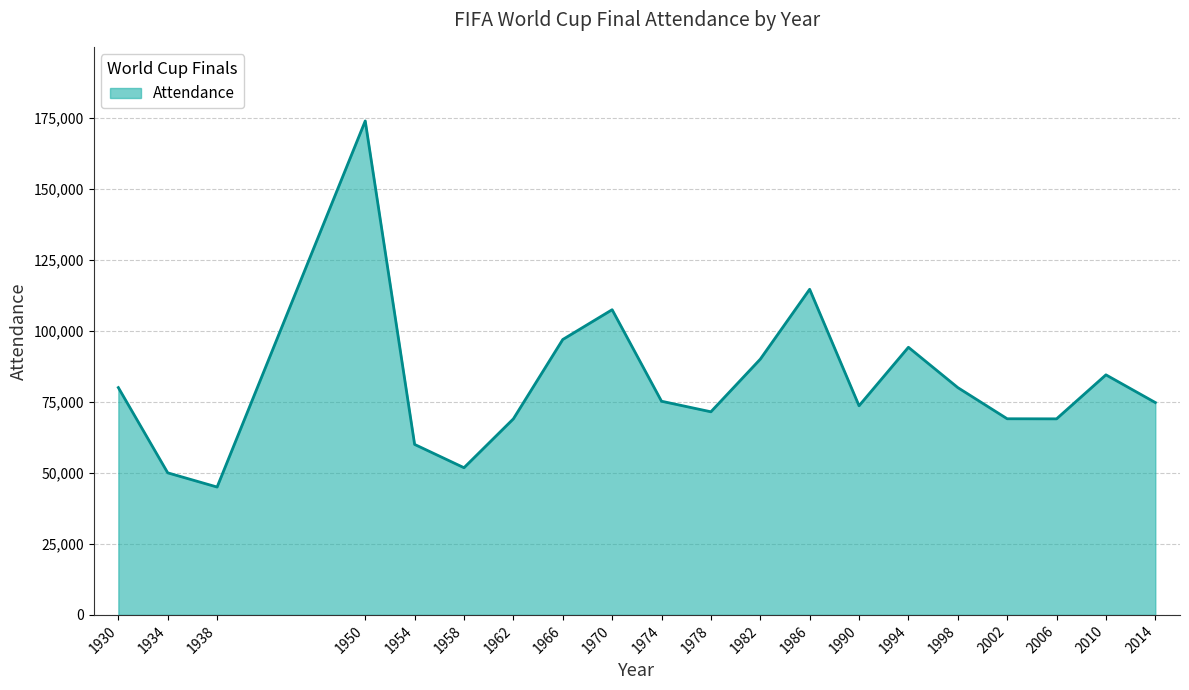

Which category has the lowest value across all series?

1938